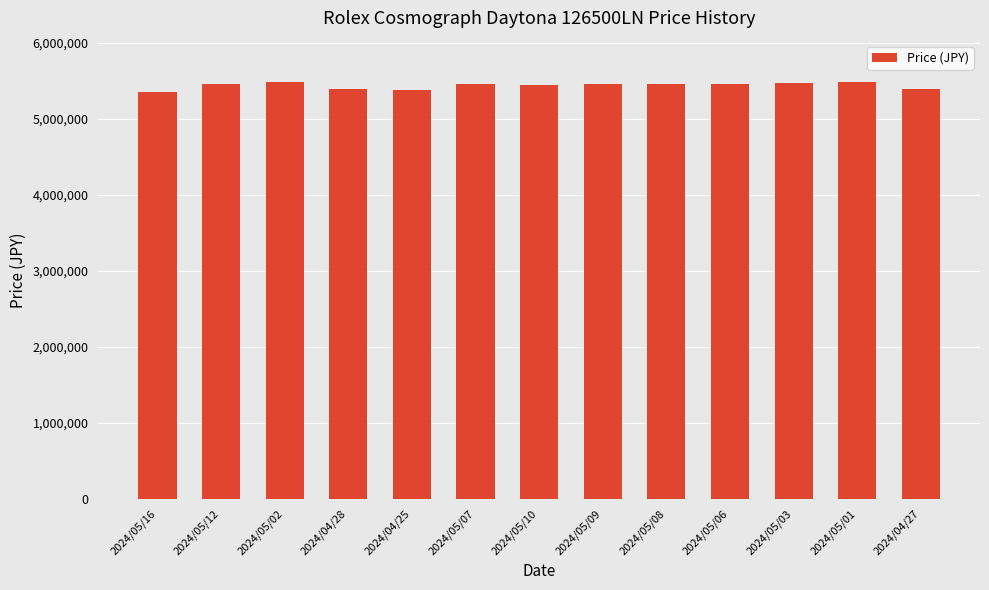

How many categories are shown in the chart?

13